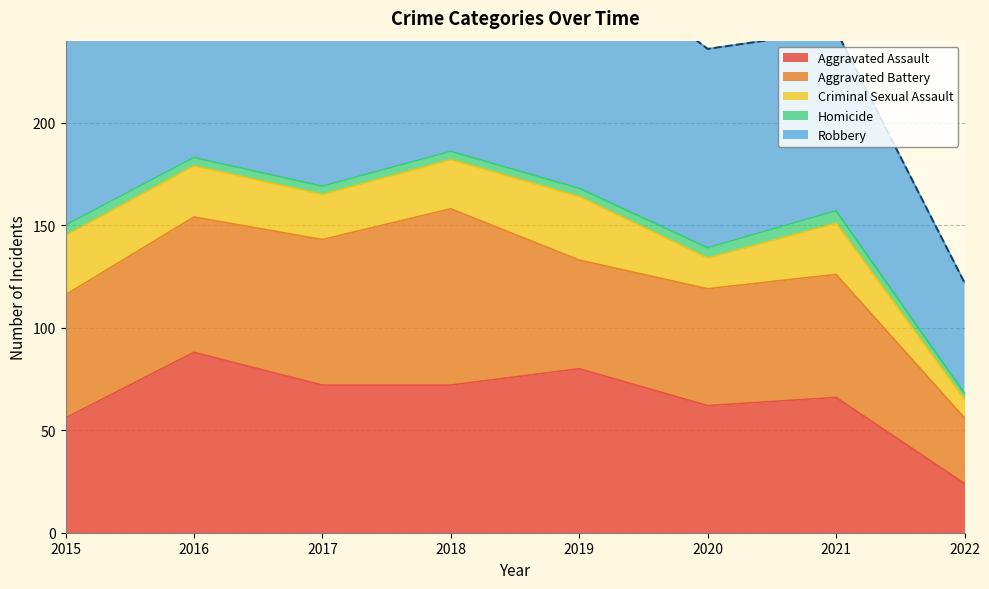

Rank the series by their maximum value, from lowest to highest.

Homicide, Criminal Sexual Assault, Aggravated Battery, Aggravated Assault, Robbery